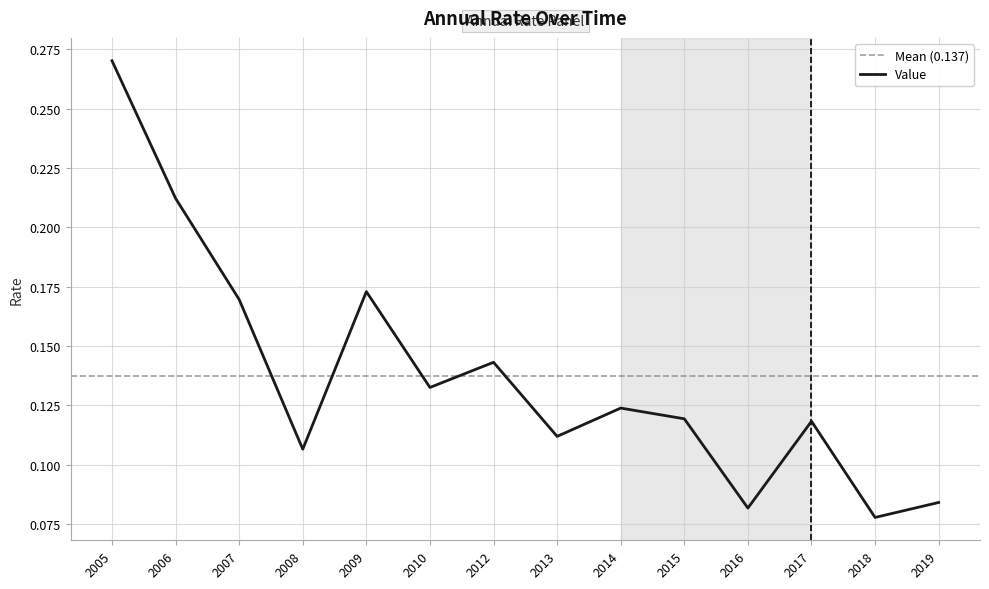

At which label does Value reach its peak?

2005